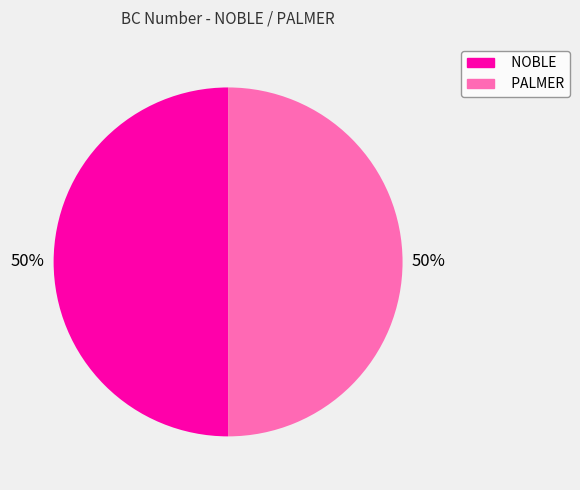

Approximately how many times larger is the value at PALMER compared to NOBLE?

1.0